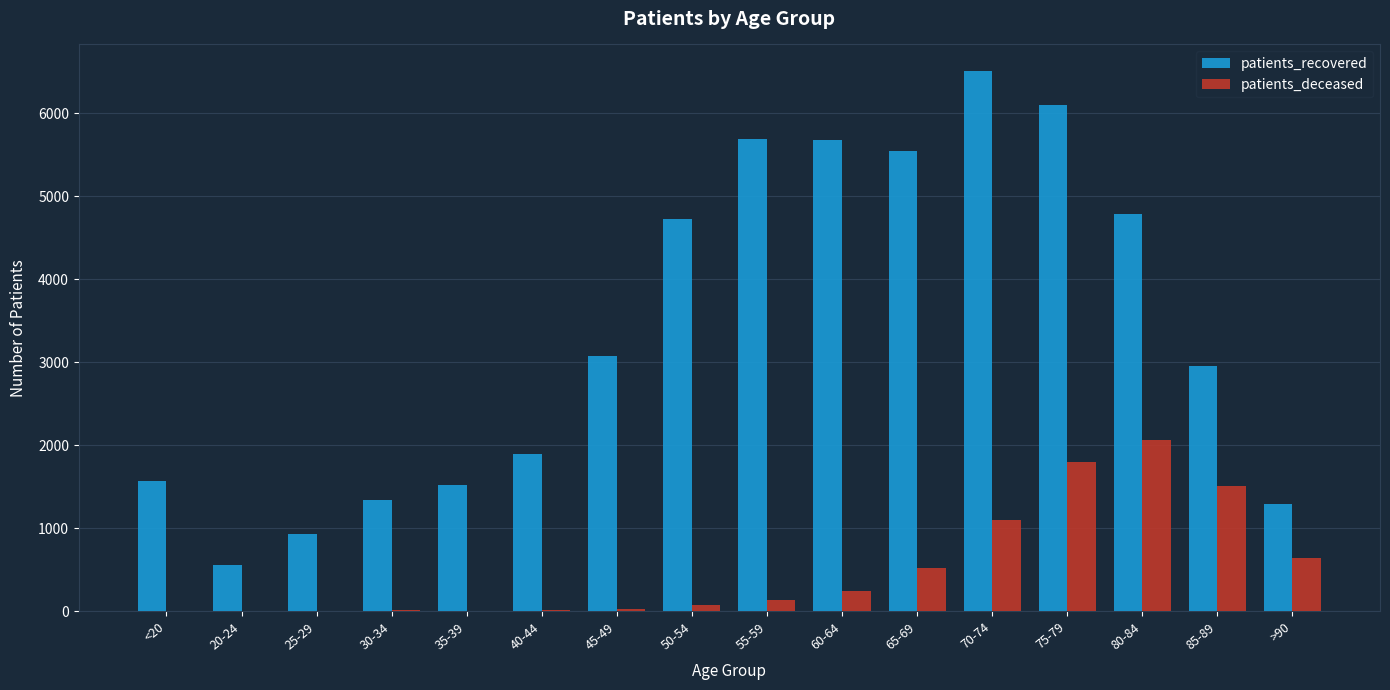

The value of patients_recovered at 30-34 is 1342. True or false?

True